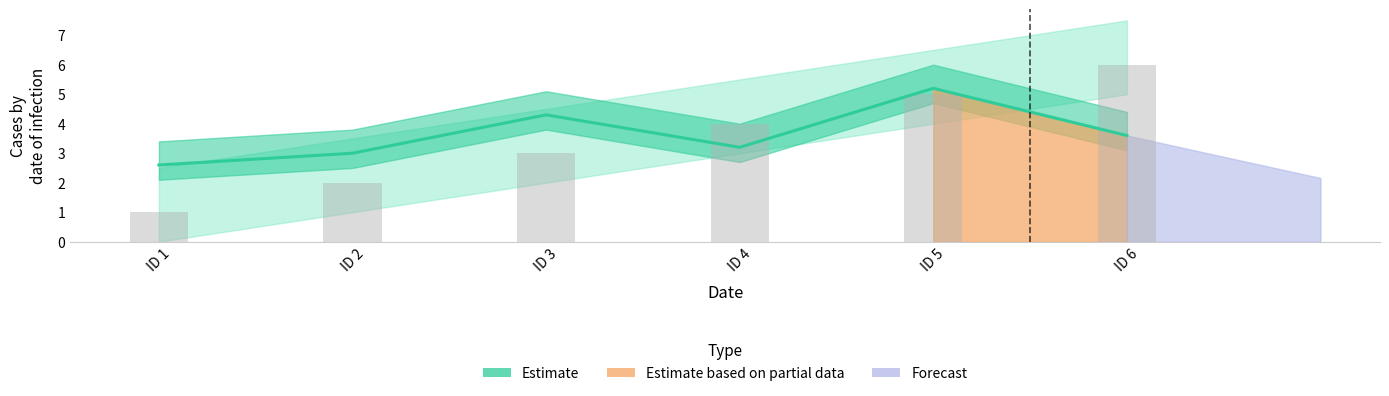

What is the spread (max minus min) of values at ID 3?

1.3